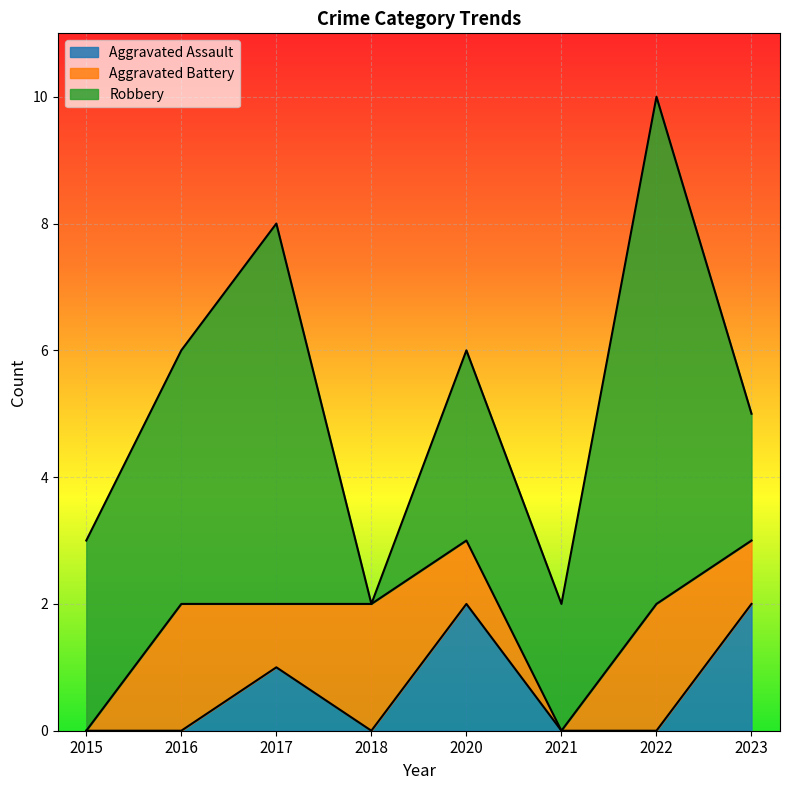

Reading left to right, list all the values displayed in this chart.

Aggravated Assault: 2015=0	2016=0	2017=1	2018=0	2020=2	2021=0	2022=0	2023=2
Aggravated Battery: 2015=0	2016=2	2017=1	2018=2	2020=1	2021=0	2022=2	2023=1
Robbery: 2015=3	2016=4	2017=6	2018=0	2020=3	2021=2	2022=8	2023=2